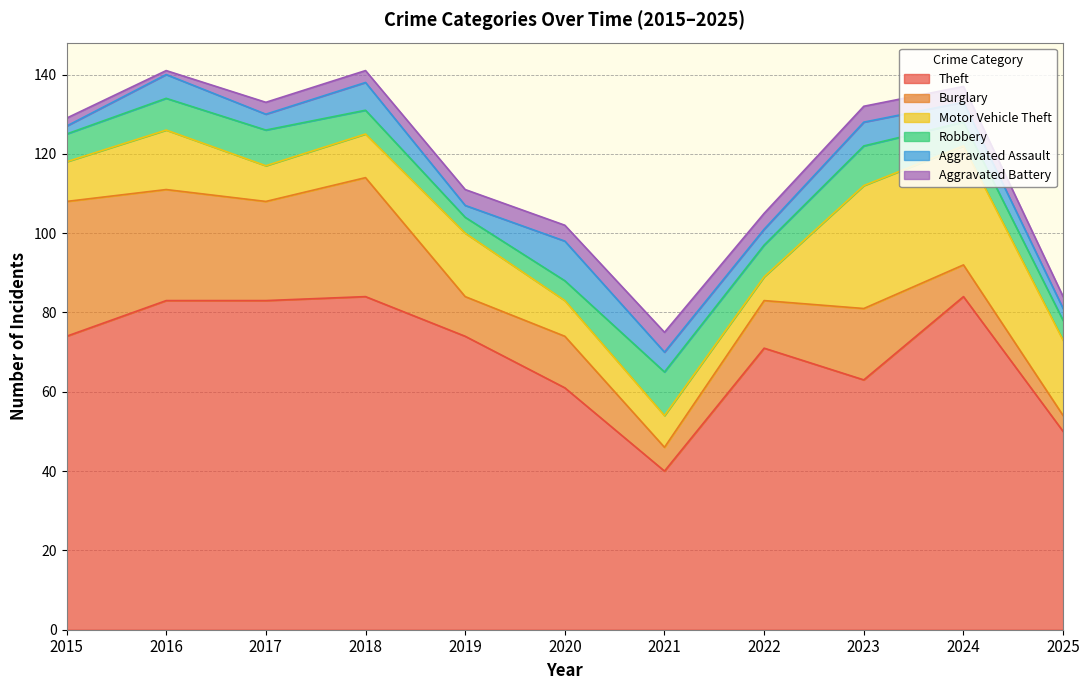

Which series has the largest total across all categories?

Theft